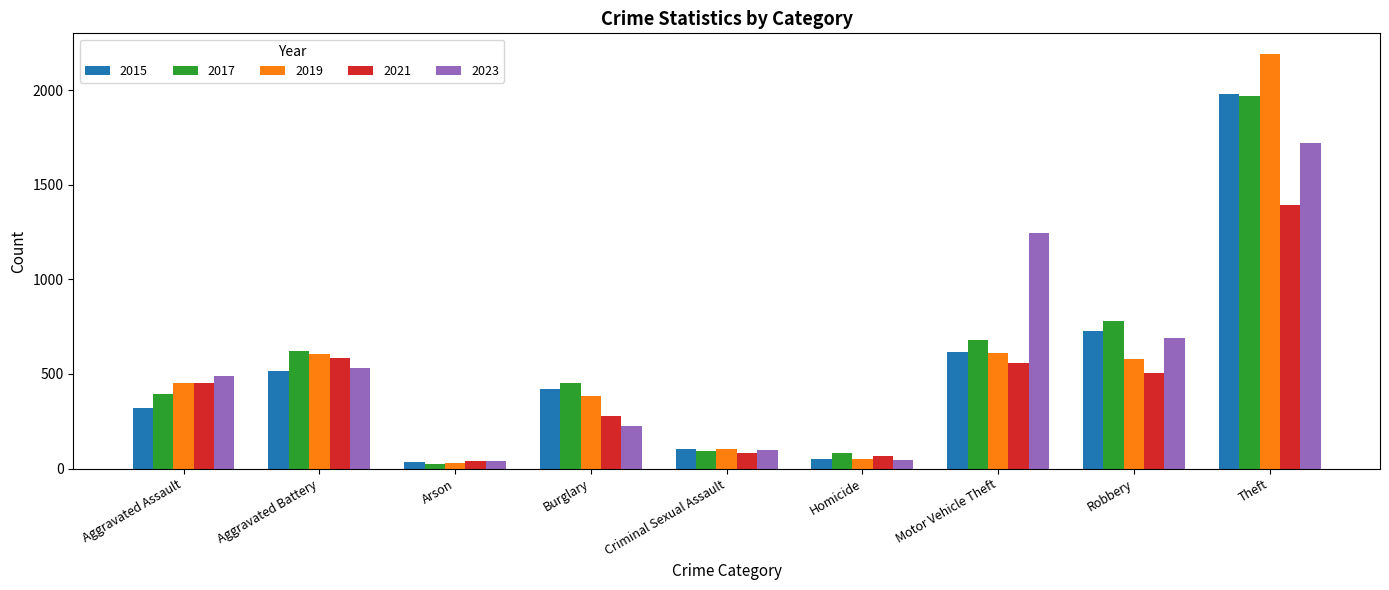

The 2015 series shows 105 at Criminal Sexual Assault. True or false?

True